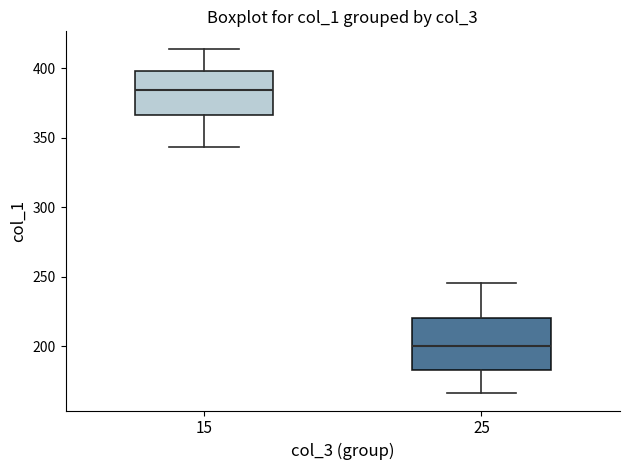

Reading left to right, read every box against the y-axis: the position of its median line, the range the box covers, and the ends of its whiskers. The values are not printed on the chart, so give them approximately, as read against the axis.

15: median 385, box 365 to 400, whiskers 345 to 415
25: median 200, box 185 to 220, whiskers 165 to 245